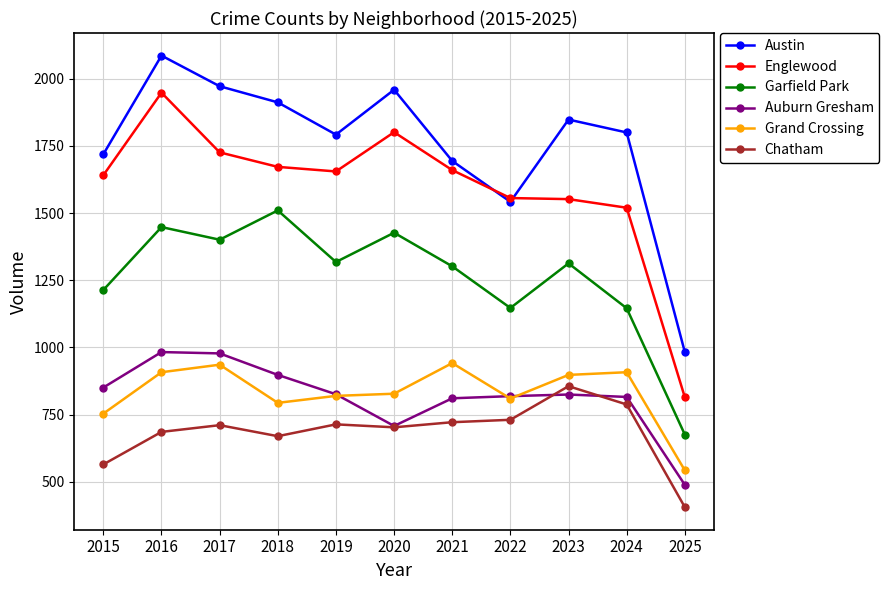

At which category does Auburn Gresham reach its first local valley?

2020